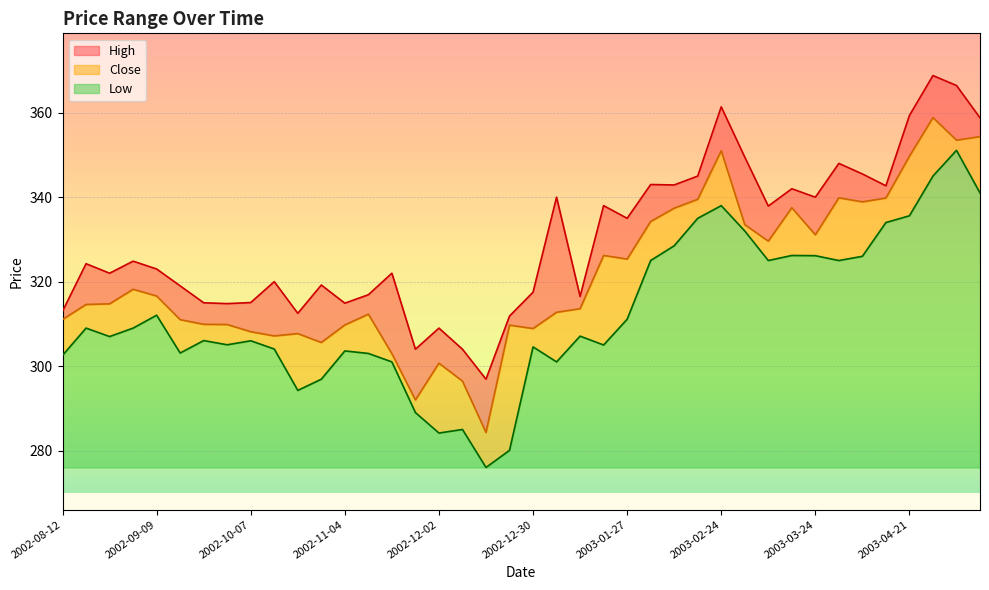

Is the value of High at 2002-09-30 greater than the value of Close at 2003-04-28?

No